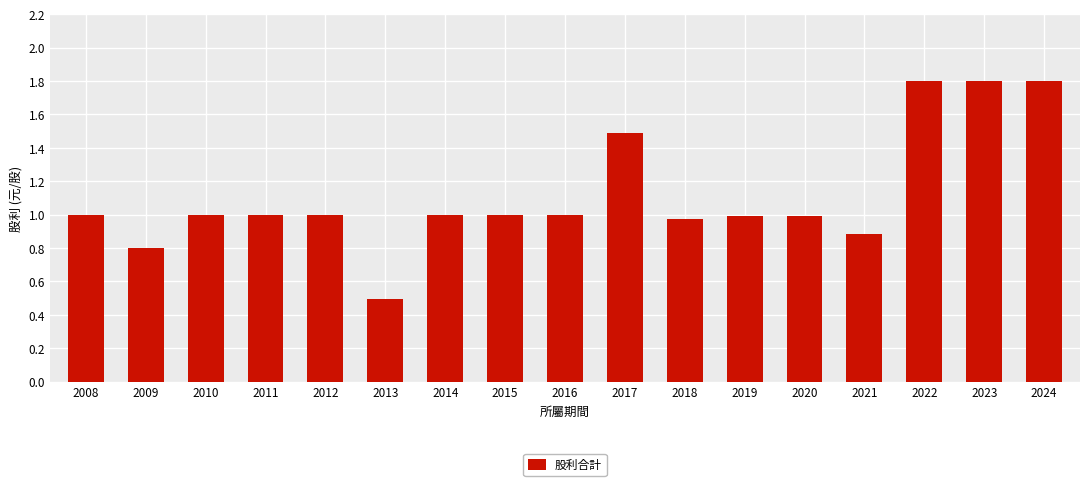

What is the value of the 16th bar from the left?

1.8